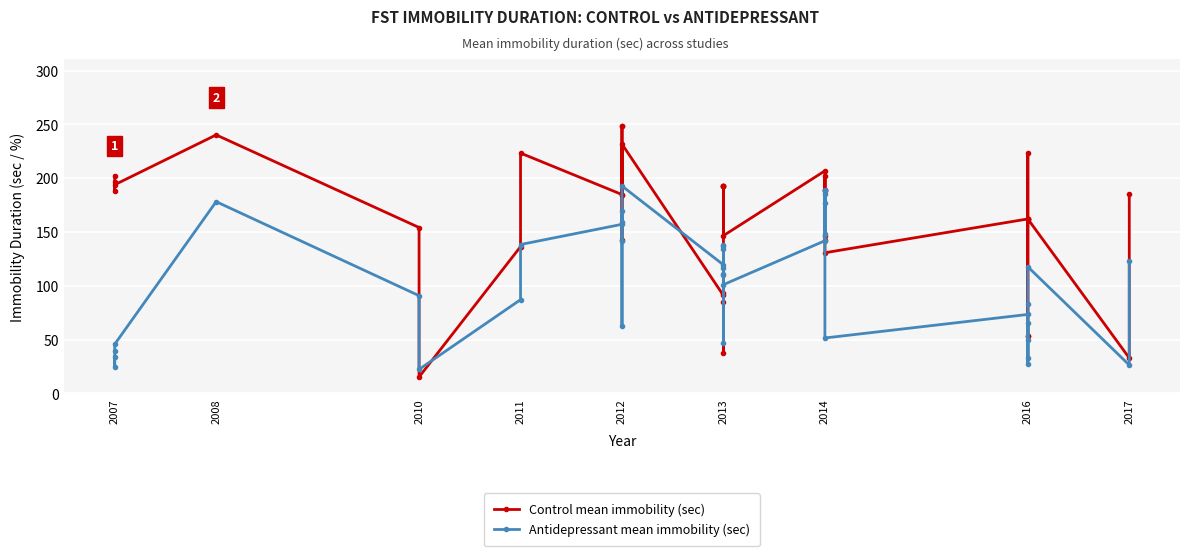

Is this an area chart (filled region under the line)?

No